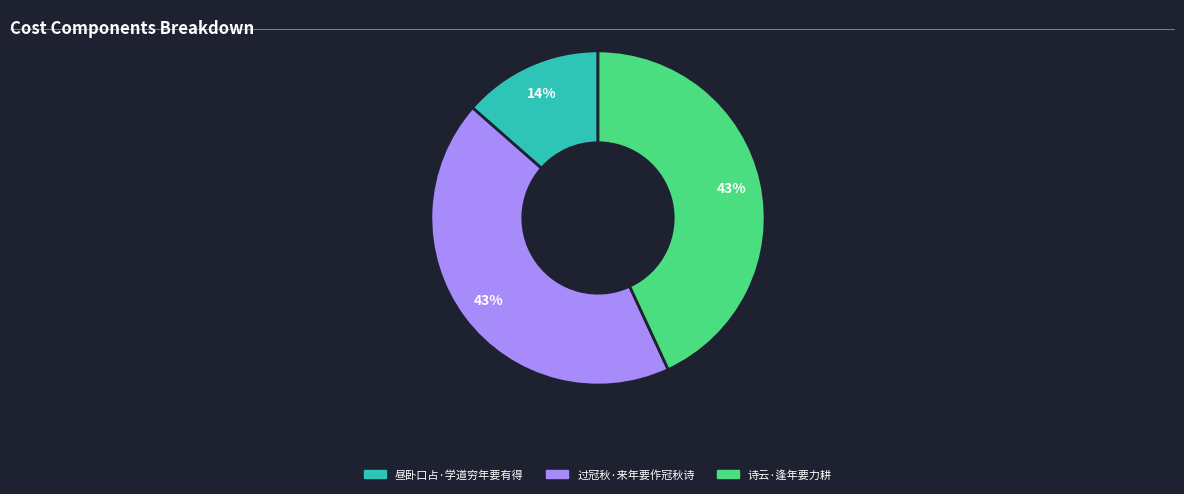

What percentage is the 诗云·逢年要力耕 slice, to the nearest percent?

43%